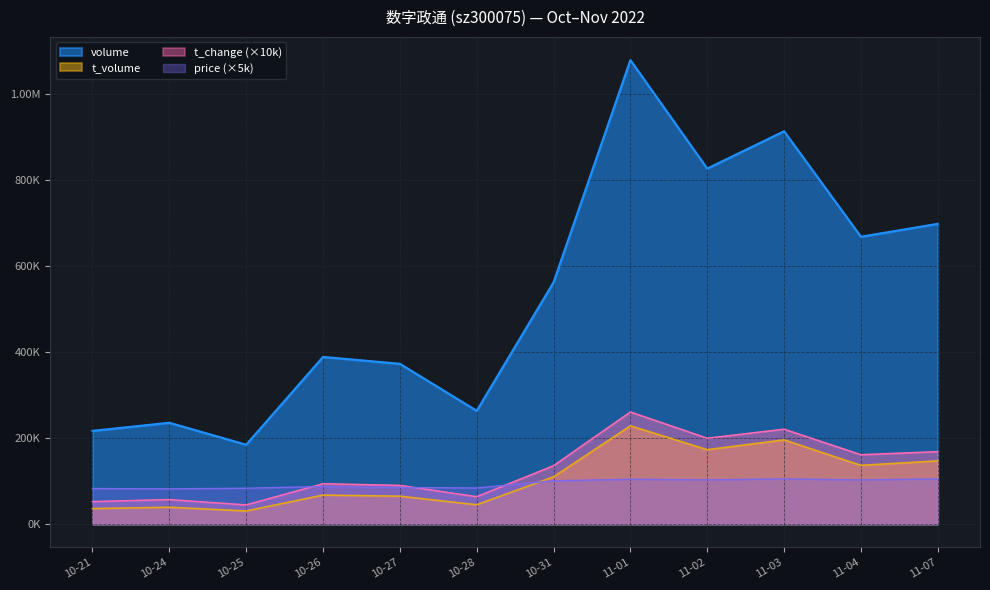

In price, how many points are lower than both neighbors (excluding endpoints)?

4